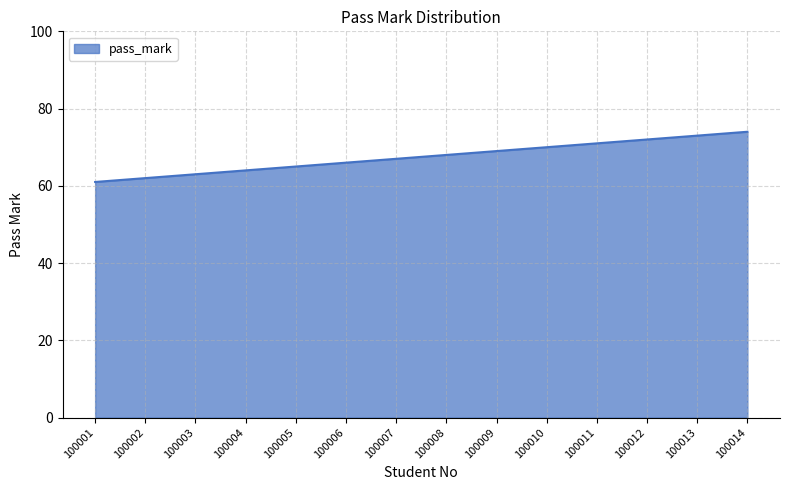

Is it true that the value at 100008 is 68?

True